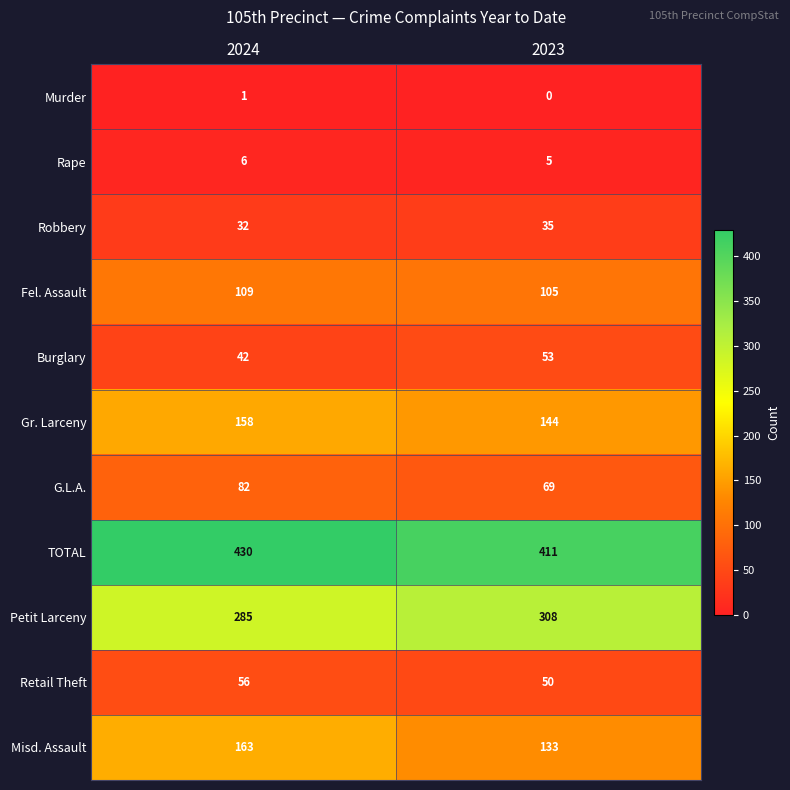

List the series in order of their peak value, highest first.

TOTAL, Petit Larceny, Misd. Assault, Gr. Larceny, Fel. Assault, G.L.A., Retail Theft, Burglary, Robbery, Rape, Murder